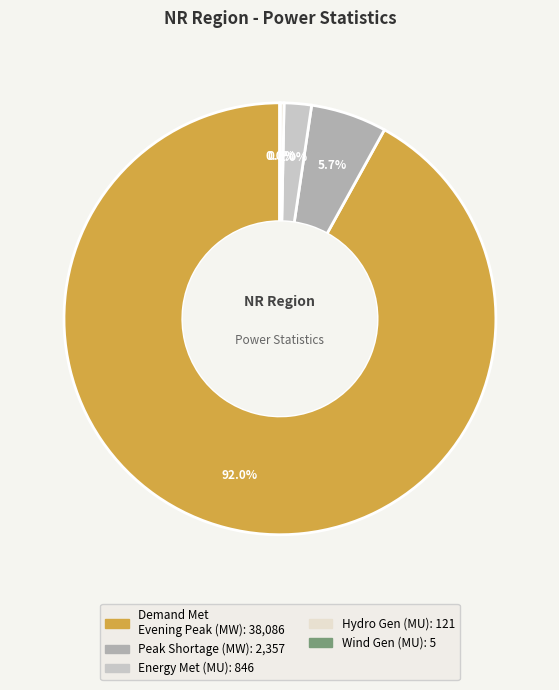

Is there a majority slice in this chart?

Yes